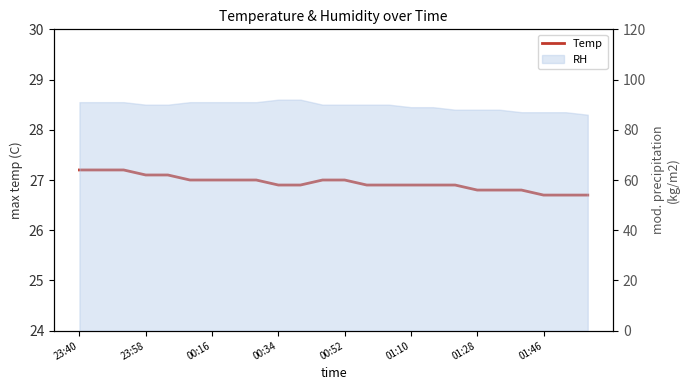

What is the sum of the values at 12 and 19?

53.8